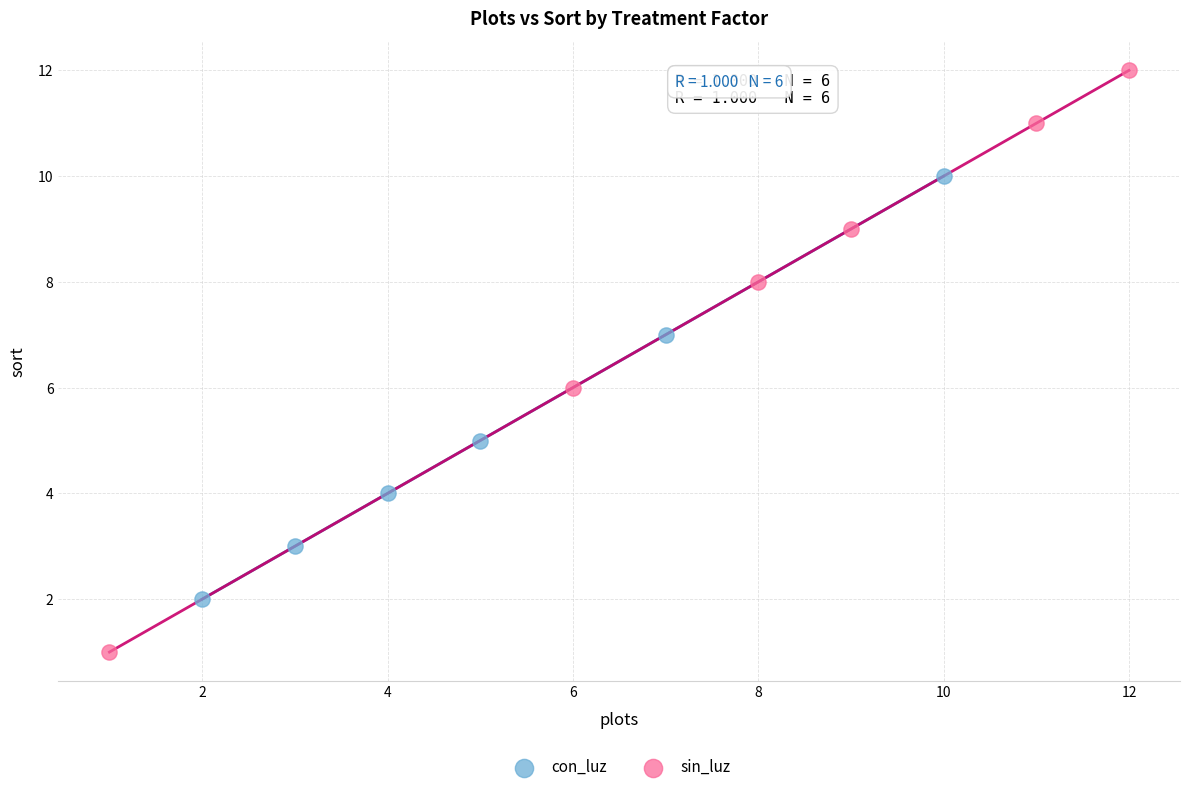

Which series reaches the minimum Y coordinate?

sin_luz